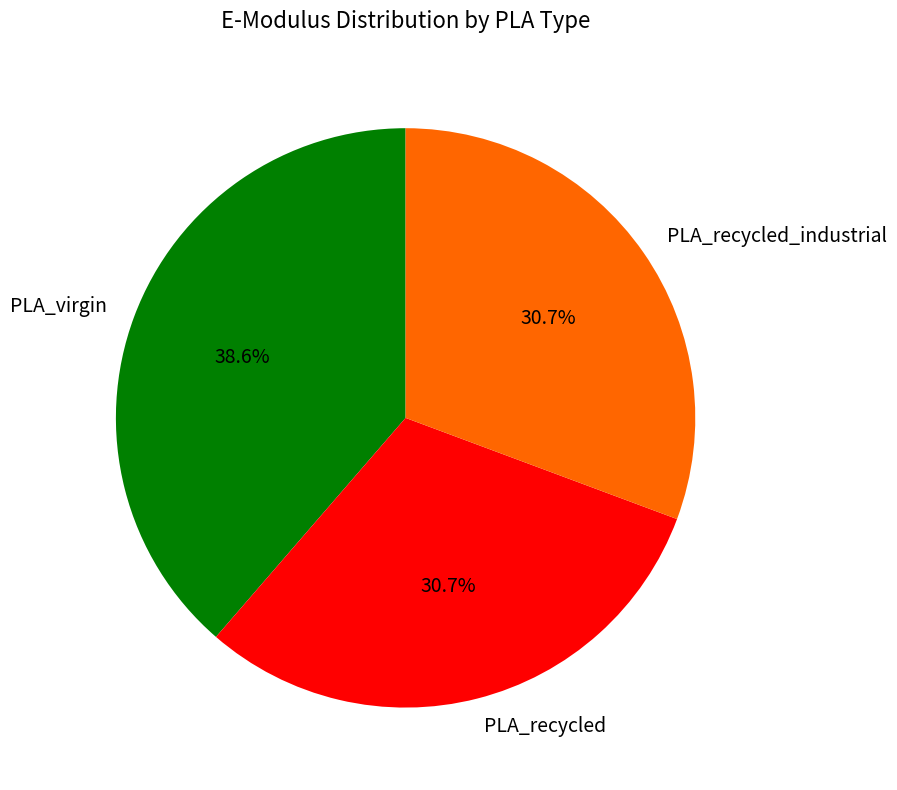

Which slice is the largest?

PLA_virgin